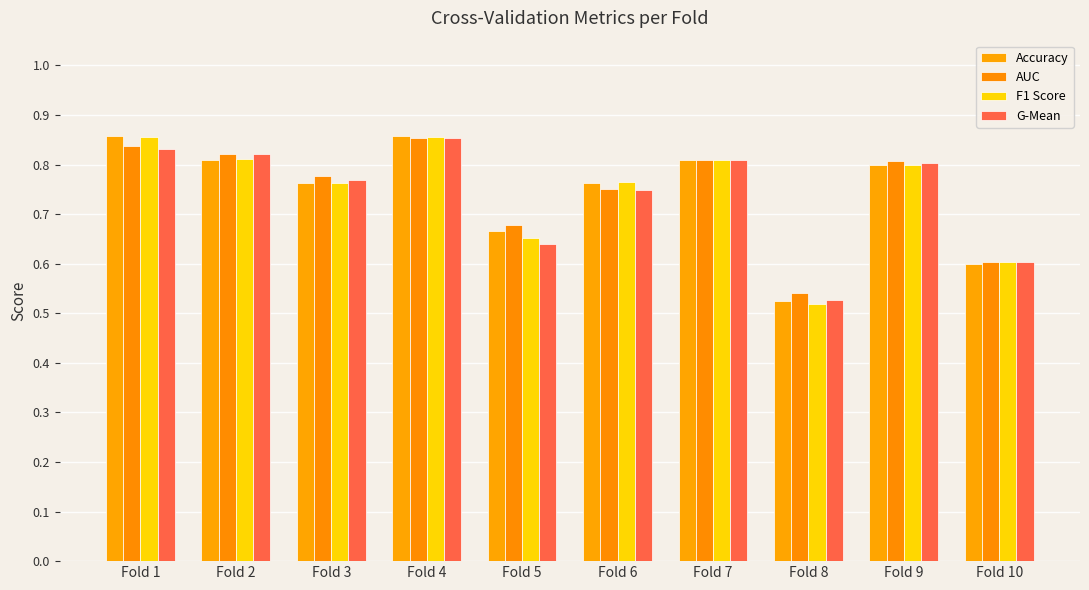

Between Fold 6 and Fold 7, which is larger?

Fold 7